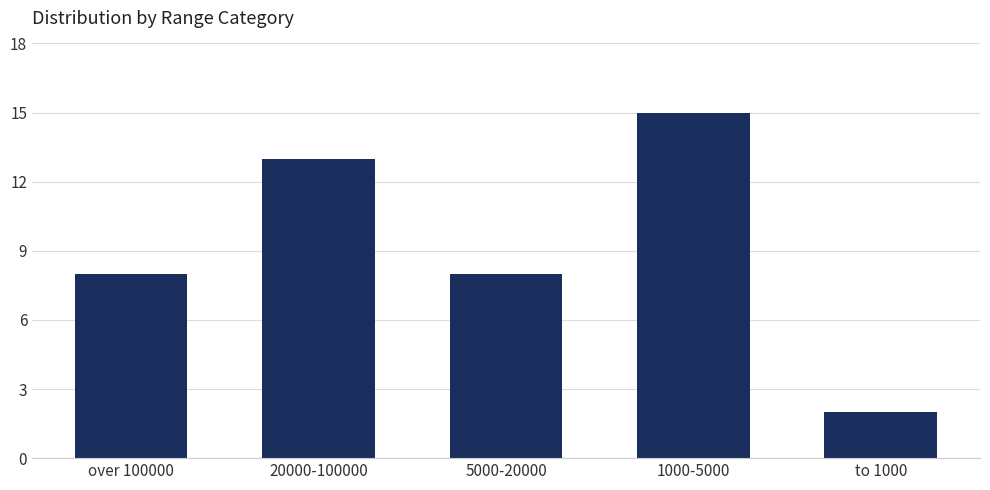

Does the chart contain stacked bars?

No